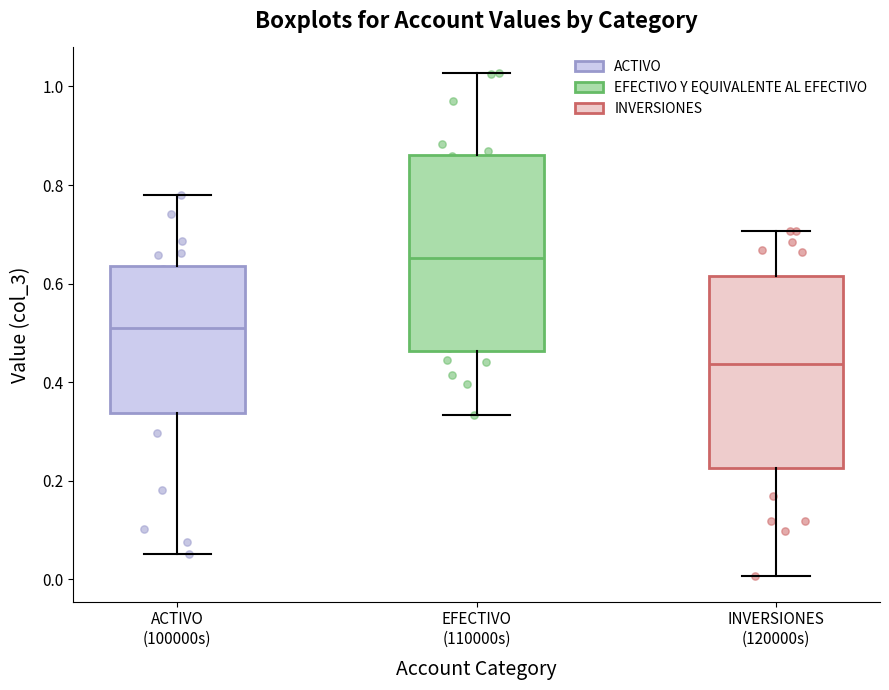

Reading left to right, read every box against the y-axis: the position of its median line, the range the box covers, and the ends of its whiskers. The values are not printed on the chart, so give them approximately, as read against the axis.

ACTIVO (100000s): median 0.52, box 0.34 to 0.64, whiskers 0.06 to 0.78
EFECTIVO (110000s): median 0.66, box 0.46 to 0.86, whiskers 0.34 to 1.02
INVERSIONES (120000s): median 0.44, box 0.22 to 0.62, whiskers 0.00 to 0.70